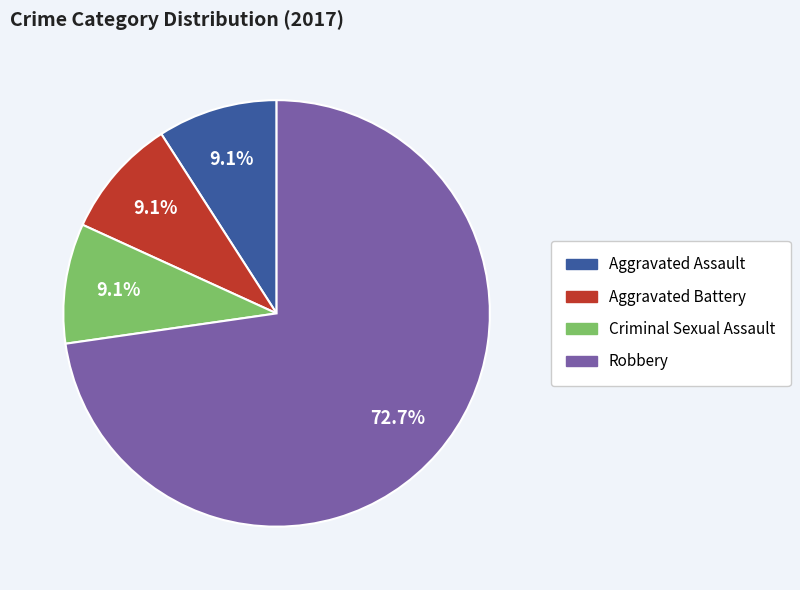

To the nearest percent, what portion does Aggravated Assault represent?

9%